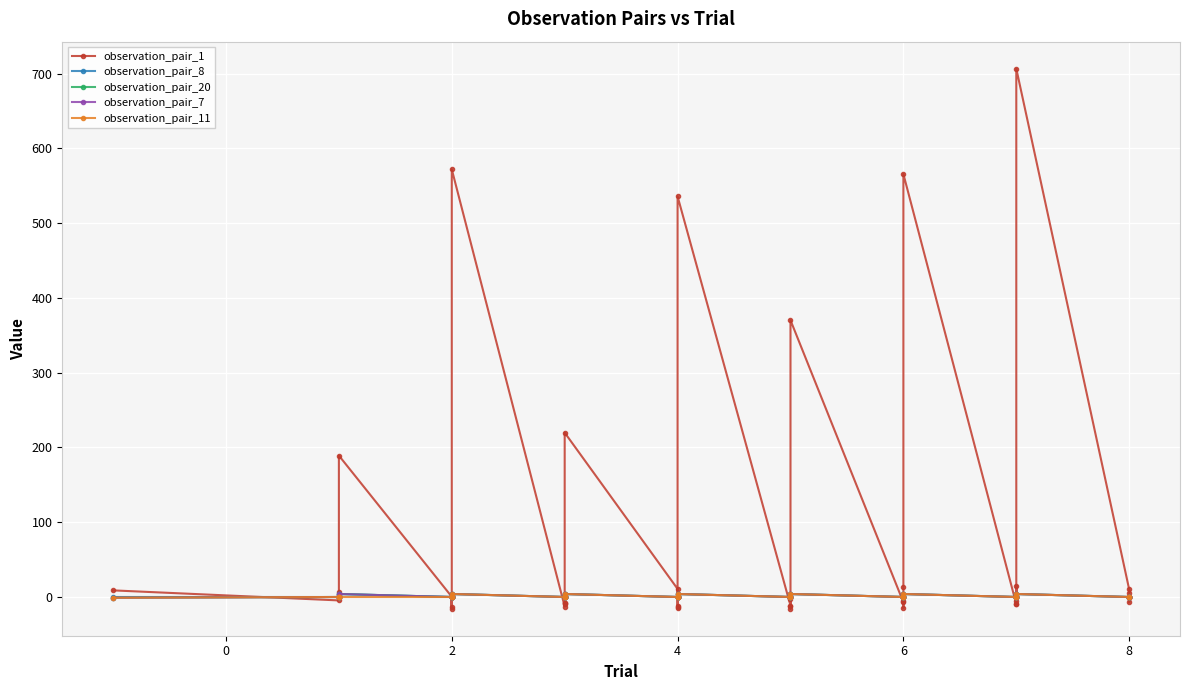

How many lines are shown in the chart?

5